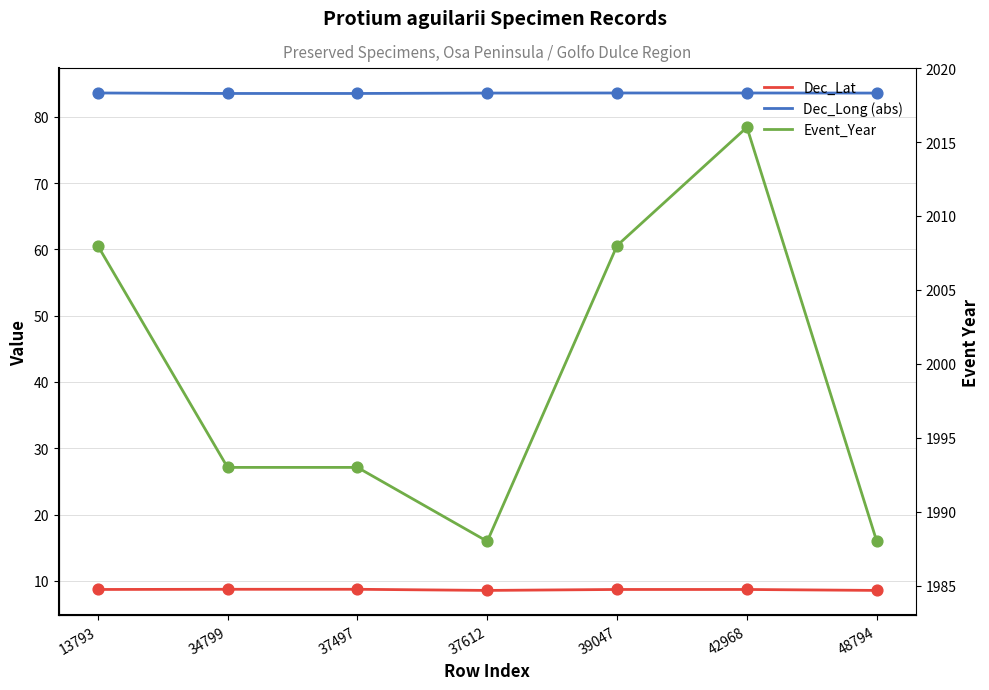

Which series has the largest total across all categories?

Event_Year